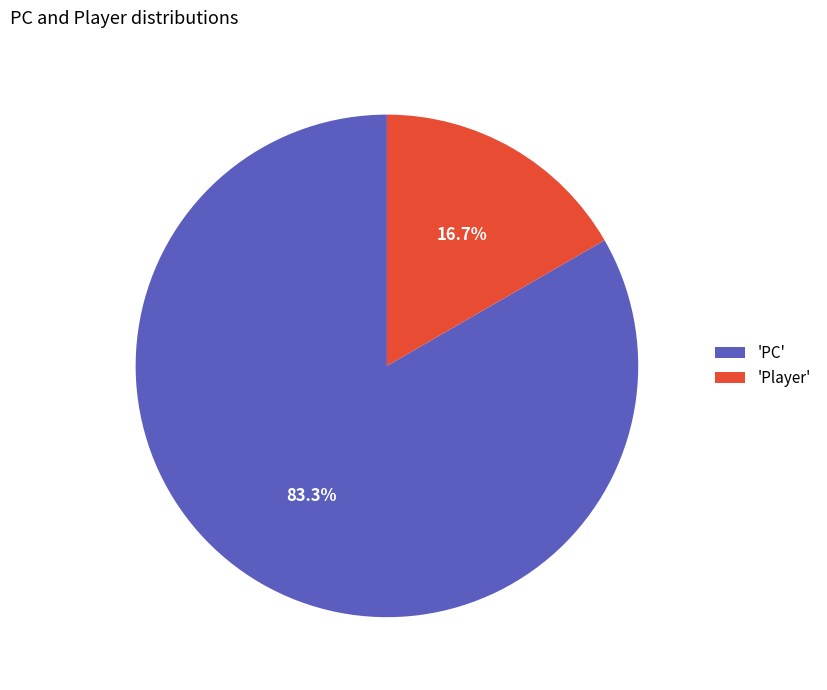

Rank the categories by value from lowest to highest.

'Player', 'PC'